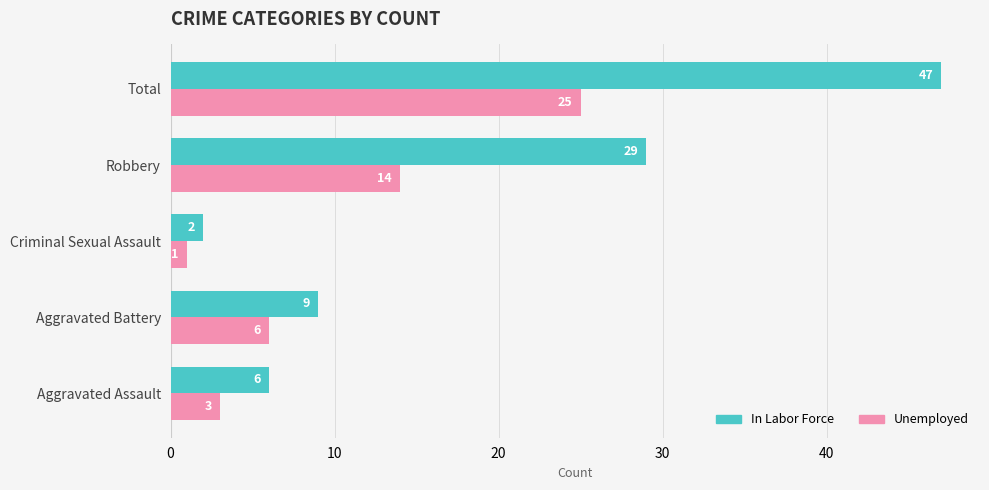

What is the difference between the maximum and minimum values in the Unemployed series?

24